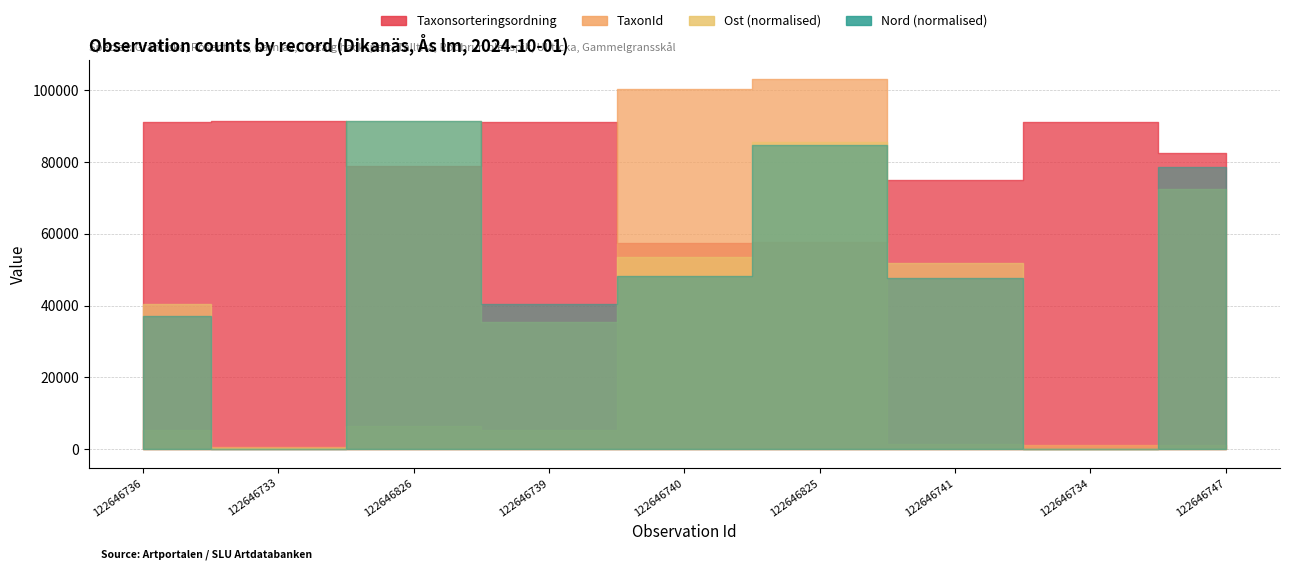

The Ost series shows 770930 at 122646747. True or false?

False